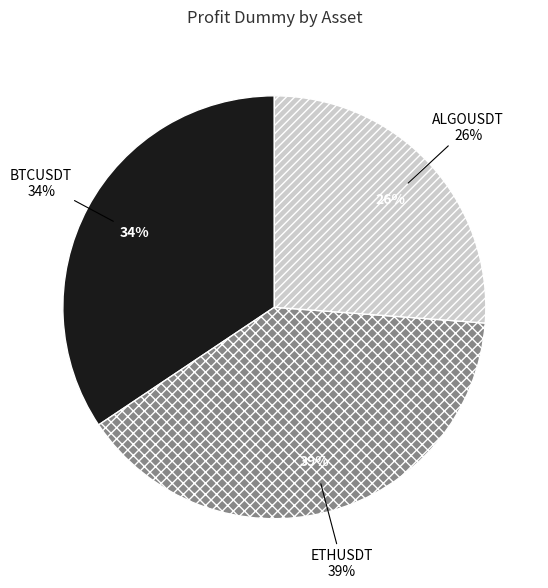

How many segments does this pie chart have?

3